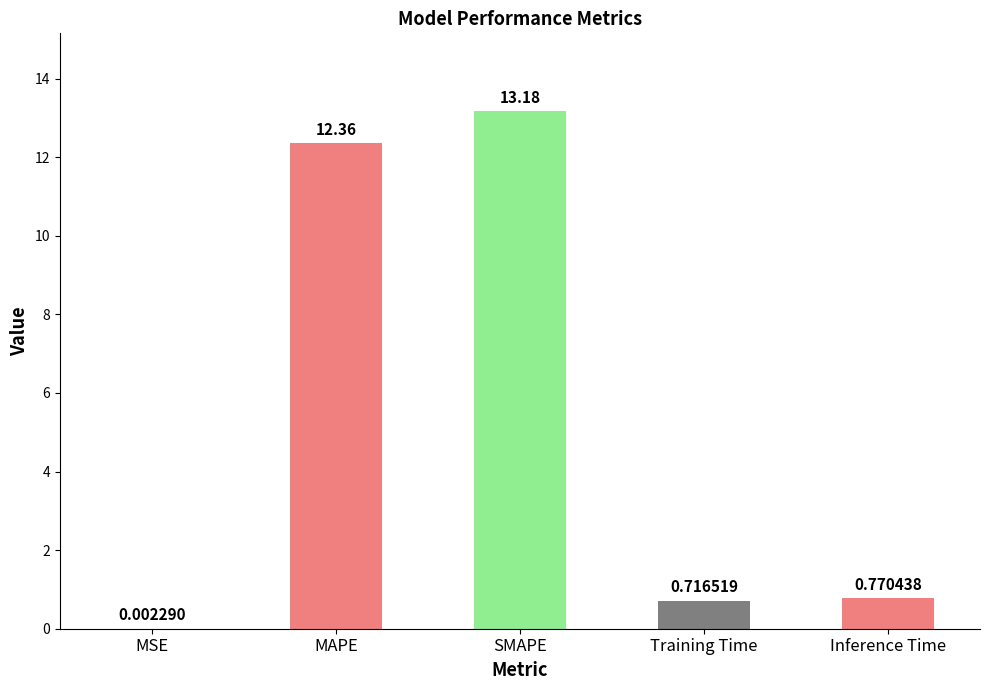

What is the change in value from MAPE to SMAPE?

+0.8